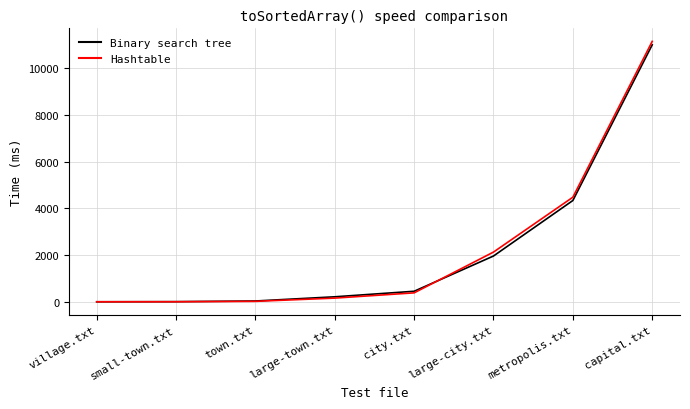

Which series changed the most between city.txt and large-city.txt?

Hashtable